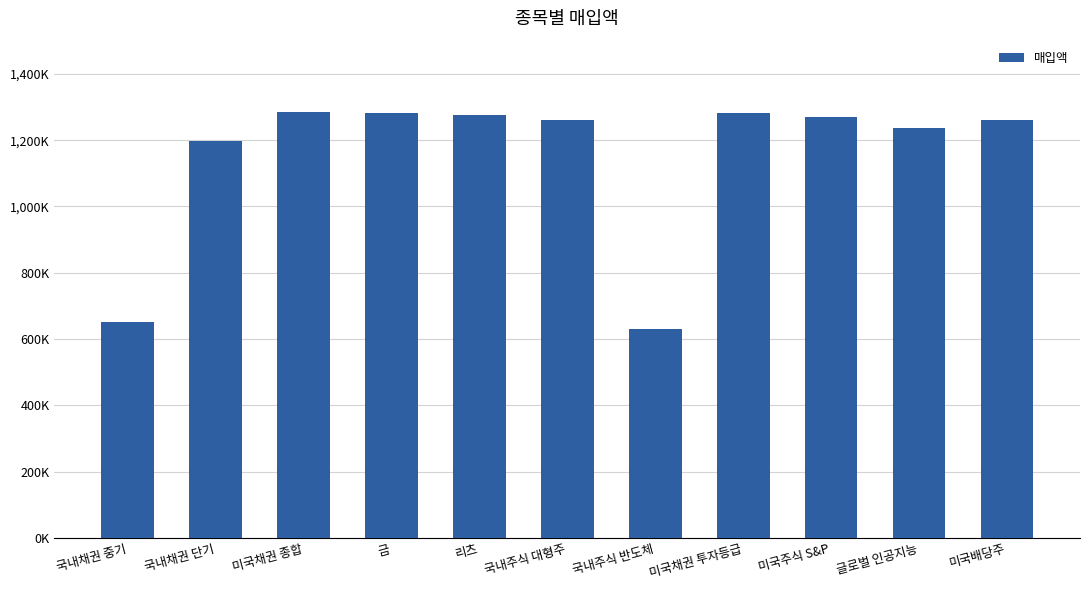

How many categories are shown in the chart?

11